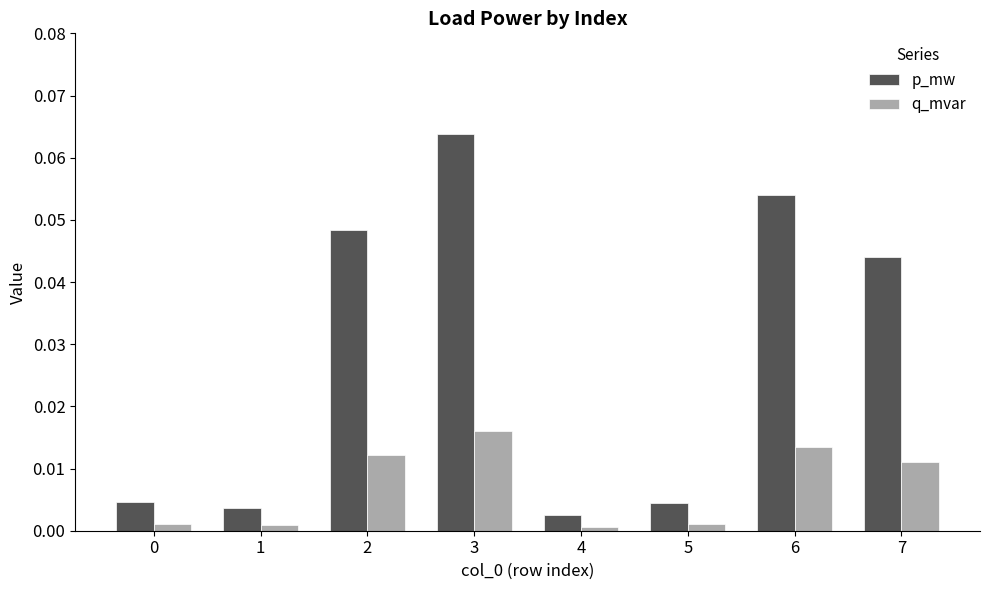

At 4, list the series in order from largest to smallest.

p_mw, q_mvar